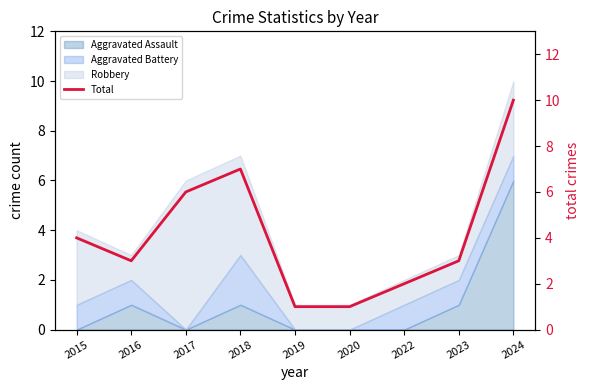

How many lines are shown in the chart?

1